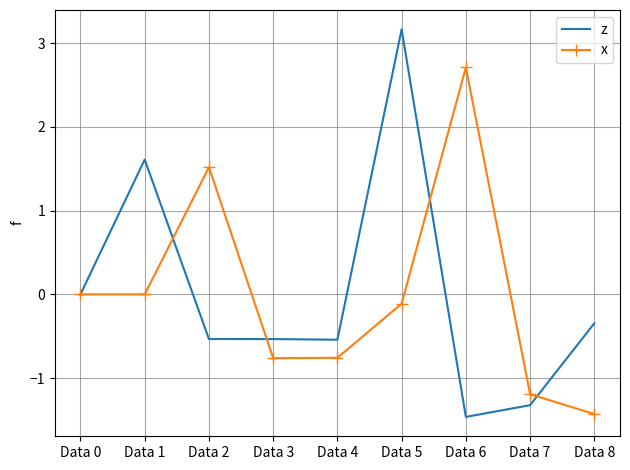

Which series has the largest range (max minus min)?

z